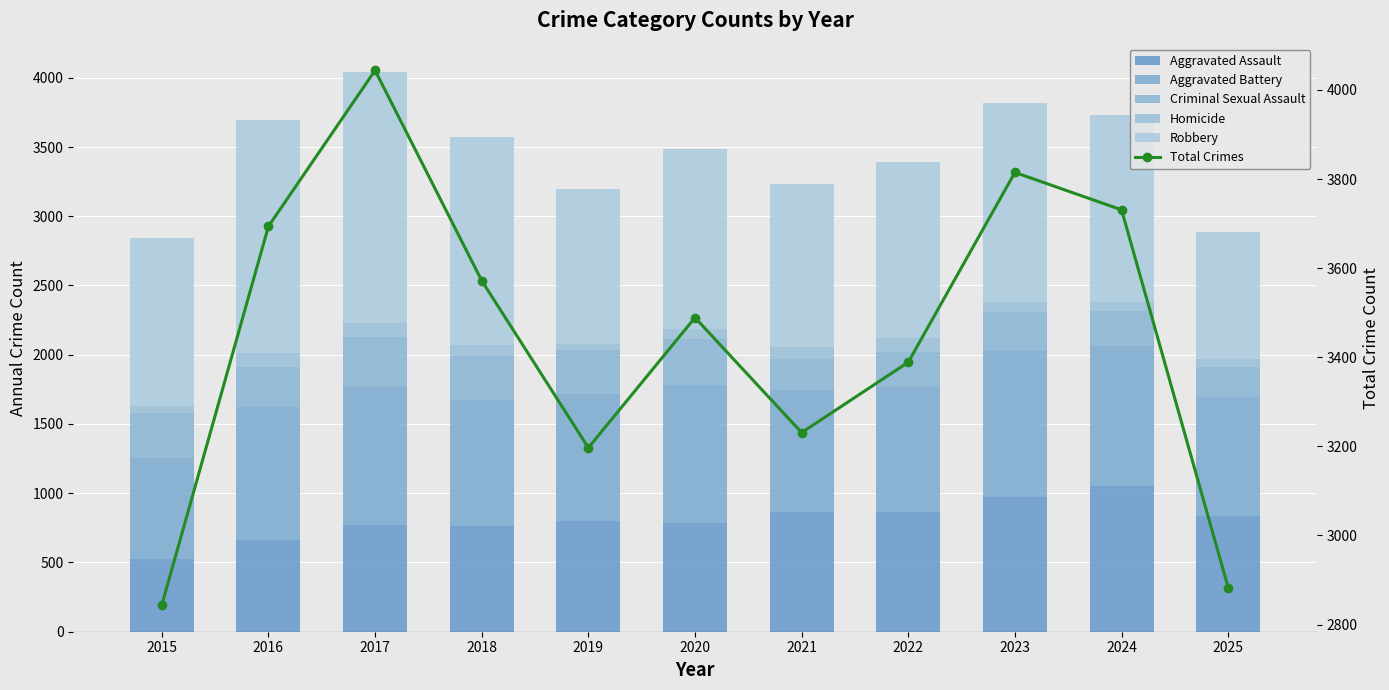

Reading left to right, extract all data points from this chart.

Aggravated Assault: 525	659	771	763	796	786	865	862	971	1055	837
Aggravated Battery: 733	961	995	912	917	996	881	902	1059	1008	858
Criminal Sexual Assault: 319	292	359	315	319	329	224	259	276	254	219
Homicide: 50	100	103	83	47	72	86	95	77	62	58
Robbery: 1217	1682	1816	1499	1118	1306	1175	1271	1432	1352	911
Total Crimes: 2844	3694	4044	3572	3197	3489	3231	3389	3815	3731	2883